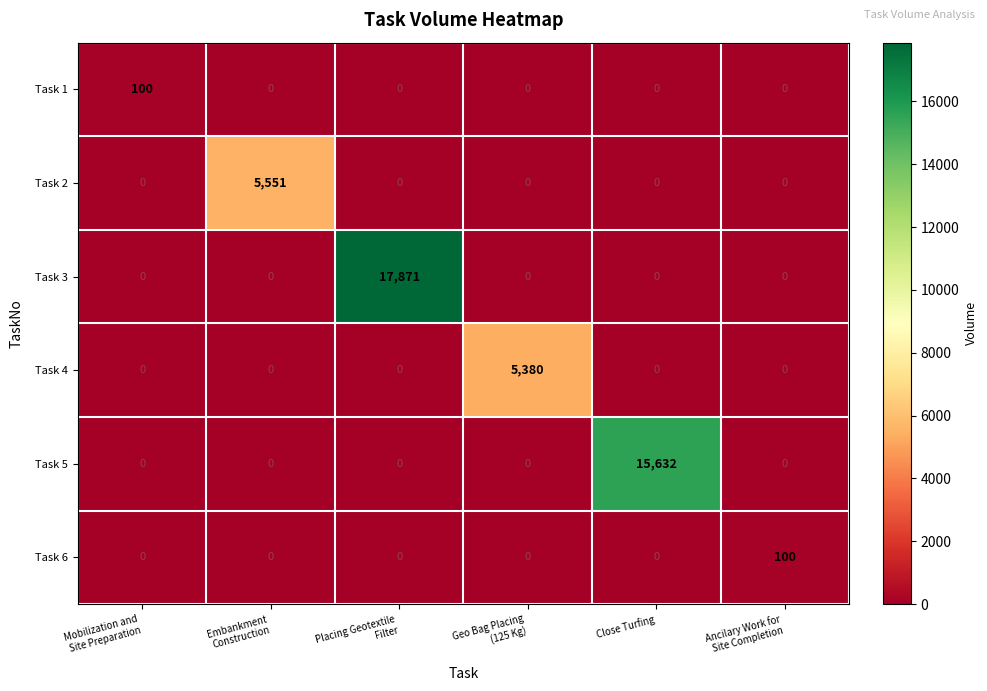

What is the difference between the highest and lowest values at Mobilization and
Site Preparation?

100